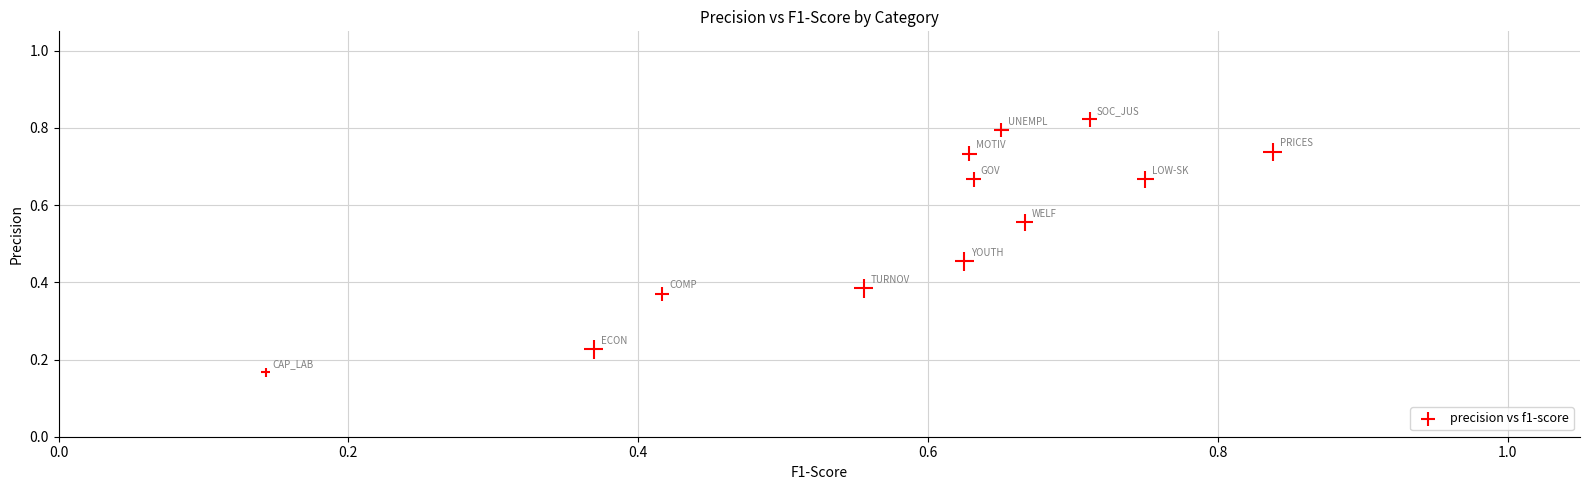

How many points are shown in the scatter plot?

12